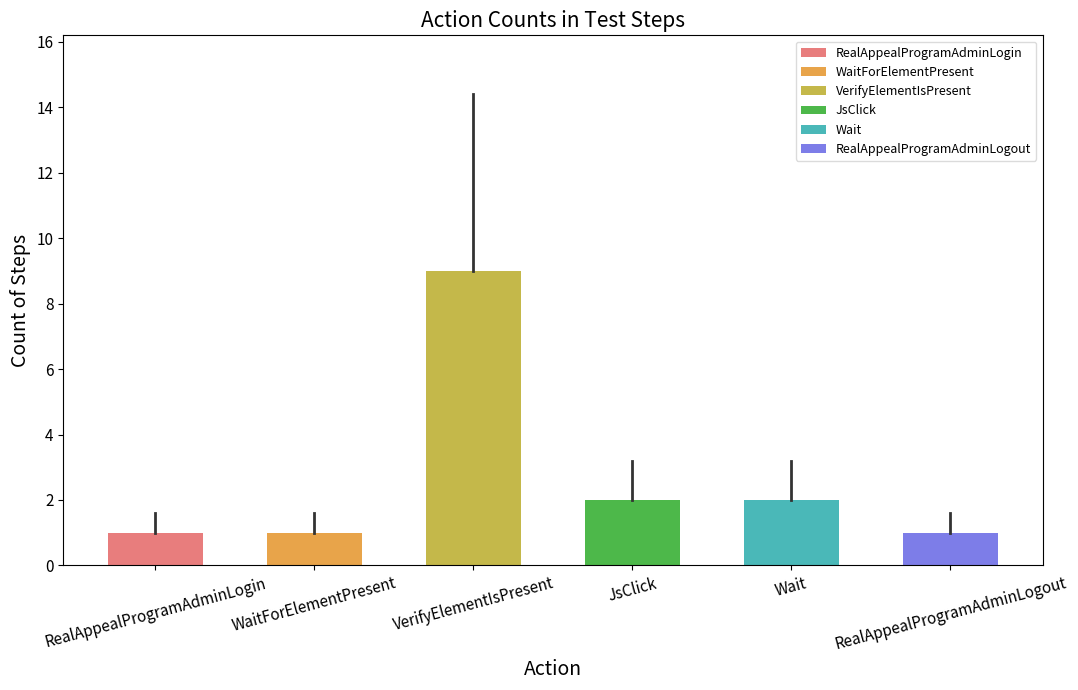

What is the sum of the values at JsClick and RealAppealProgramAdminLogout?

3